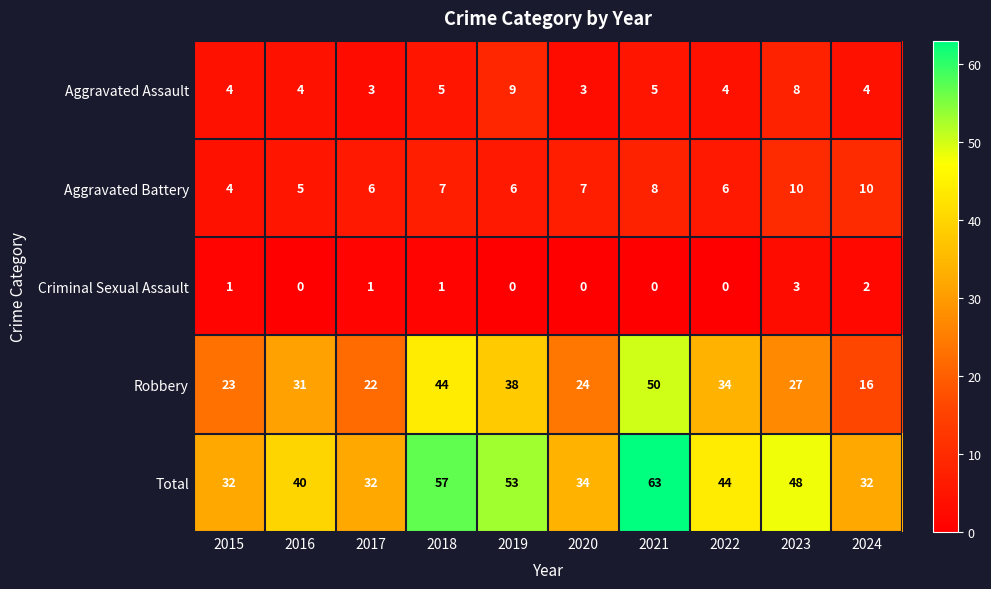

Which category has the highest value in the Robbery series?

2021